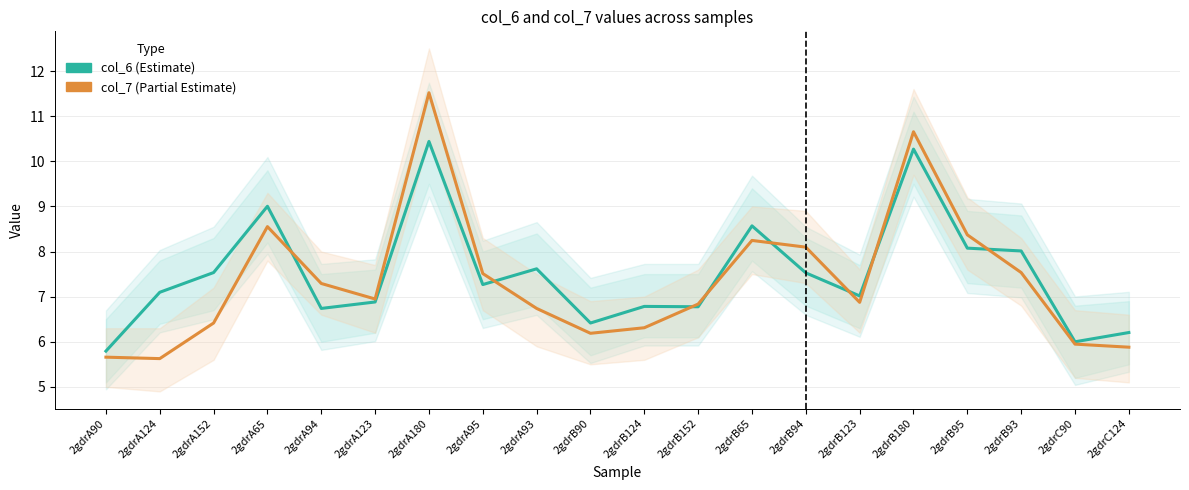

Reading left to right, list all the values displayed in this chart.

col_6 (Estimate): 2gdrA90=5.8	2gdrA124=7.1	2gdrA152=7.5	2gdrA65=9.0	2gdrA94=6.7	2gdrA123=6.9	2gdrA180=10.4	2gdrA95=7.3	2gdrA93=7.6	2gdrB90=6.4	2gdrB124=6.8	2gdrB152=6.8	2gdrB65=8.6	2gdrB94=7.5	2gdrB123=7.0	2gdrB180=10.3	2gdrB95=8.1	2gdrB93=8.0	2gdrC90=6.0	2gdrC124=6.2
col_7 (Partial Estimate): 2gdrA90=5.7	2gdrA124=5.6	2gdrA152=6.4	2gdrA65=8.6	2gdrA94=7.3	2gdrA123=6.9	2gdrA180=11.5	2gdrA95=7.5	2gdrA93=6.7	2gdrB90=6.2	2gdrB124=6.3	2gdrB152=6.8	2gdrB65=8.2	2gdrB94=8.1	2gdrB123=6.9	2gdrB180=10.7	2gdrB95=8.4	2gdrB93=7.5	2gdrC90=5.9	2gdrC124=5.9